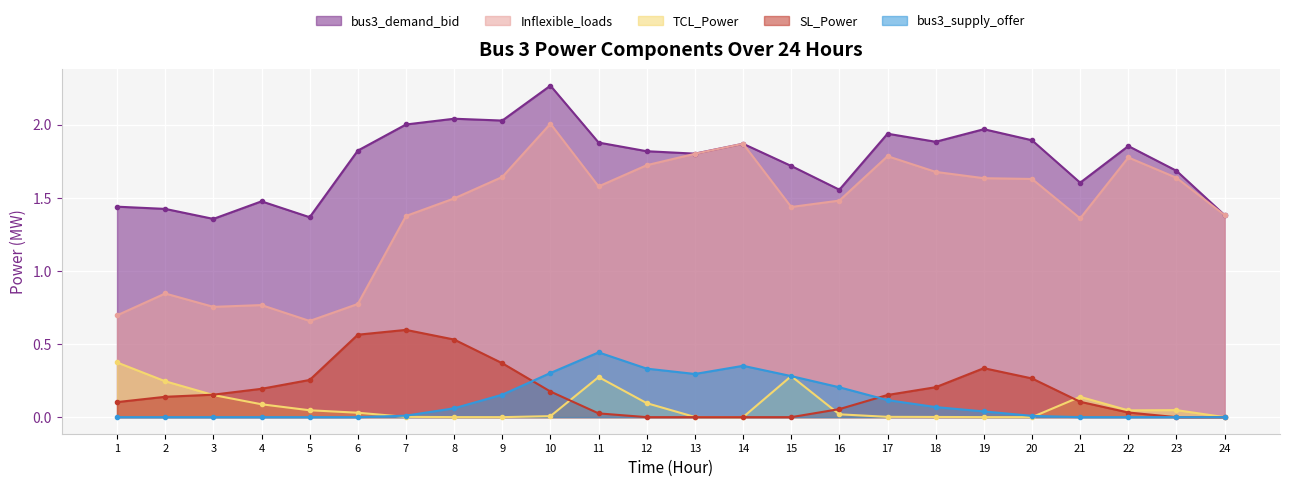

Reading right to left, list all the values displayed in this chart.

bus3_demand_bid: 24=1.4	23=1.7	22=1.9	21=1.6	20=1.9	19=2.0	18=1.9	17=1.9	16=1.6	15=1.7	14=1.9	13=1.8	12=1.8	11=1.9	10=2.3	9=2.0	8=2.0	7=2.0	6=1.8	5=1.4	4=1.5	3=1.4	2=1.4	1=1.4
Inflexible_loads: 24=1.4	23=1.6	22=1.8	21=1.4	20=1.6	19=1.6	18=1.7	17=1.8	16=1.5	15=1.4	14=1.9	13=1.8	12=1.7	11=1.6	10=2.0	9=1.6	8=1.5	7=1.4	6=0.8	5=0.7	4=0.8	3=0.8	2=0.8	1=0.7
TCL_Power: 24=0.0	23=0.0	22=0.0	21=0.1	20=0.0	19=0.0	18=0.0	17=0.0	16=0.0	15=0.3	14=0.0	13=0.0	12=0.1	11=0.3	10=0.0	9=0.0	8=0.0	7=0.0	6=0.0	5=0.0	4=0.1	3=0.2	2=0.2	1=0.4
SL_Power: 24=0.0	23=0.0	22=0.0	21=0.1	20=0.3	19=0.3	18=0.2	17=0.2	16=0.1	15=0.0	14=0.0	13=0.0	12=0.0	11=0.0	10=0.2	9=0.4	8=0.5	7=0.6	6=0.6	5=0.3	4=0.2	3=0.2	2=0.1	1=0.1
bus3_supply_offer: 24=0.0	23=0.0	22=0.0	21=0.0	20=0.0	19=0.0	18=0.1	17=0.1	16=0.2	15=0.3	14=0.4	13=0.3	12=0.3	11=0.4	10=0.3	9=0.2	8=0.1	7=0.0	6=0.0	5=0.0	4=0.0	3=0.0	2=0.0	1=0.0